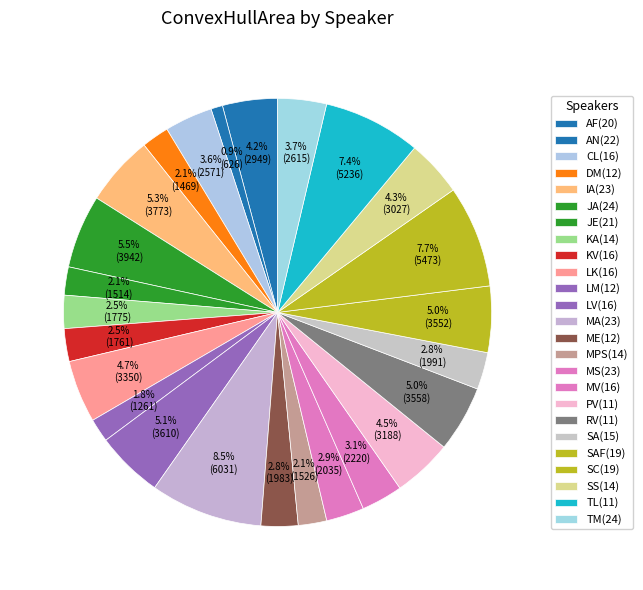

True or false: MA(23) accounts for 8% of the total.

True